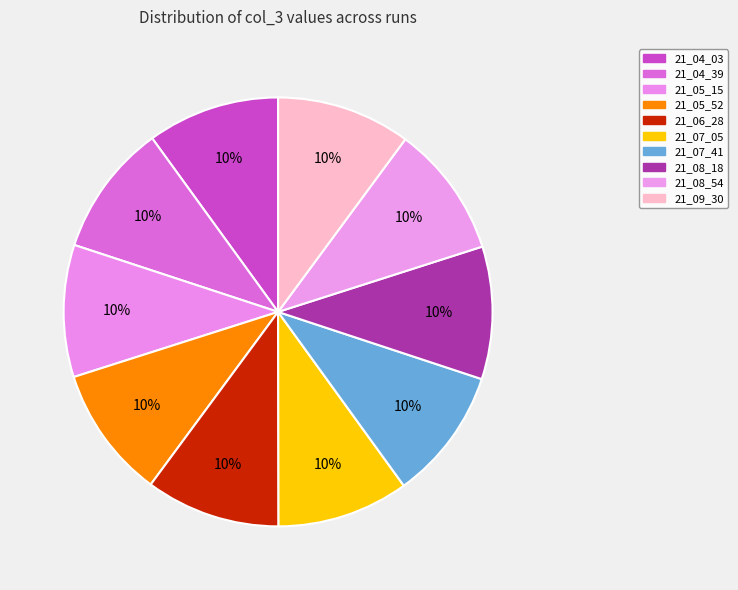

Approximately how many times larger is the value at 21_09_30 compared to 21_05_52?

1.0